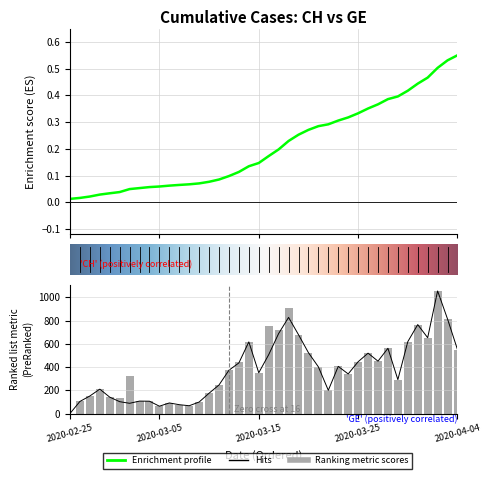

Which has a higher value, 2020-03-07 or 2020-03-05?

2020-03-07